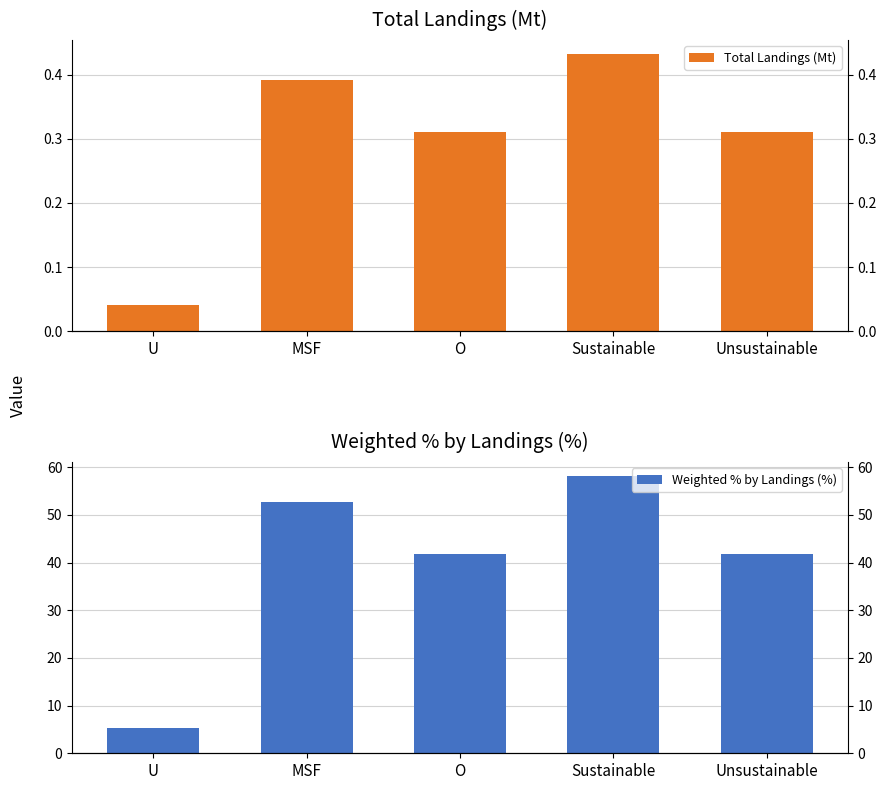

Count the Total Landings (Mt) values in the range 0 to 1.

5